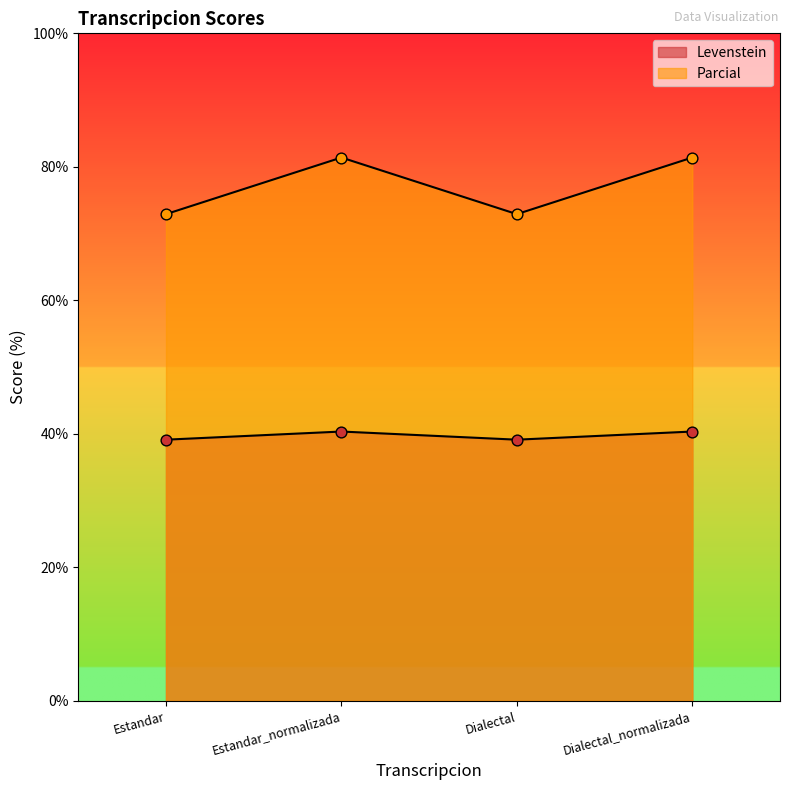

Which series reaches the minimum Y coordinate?

Levenstein